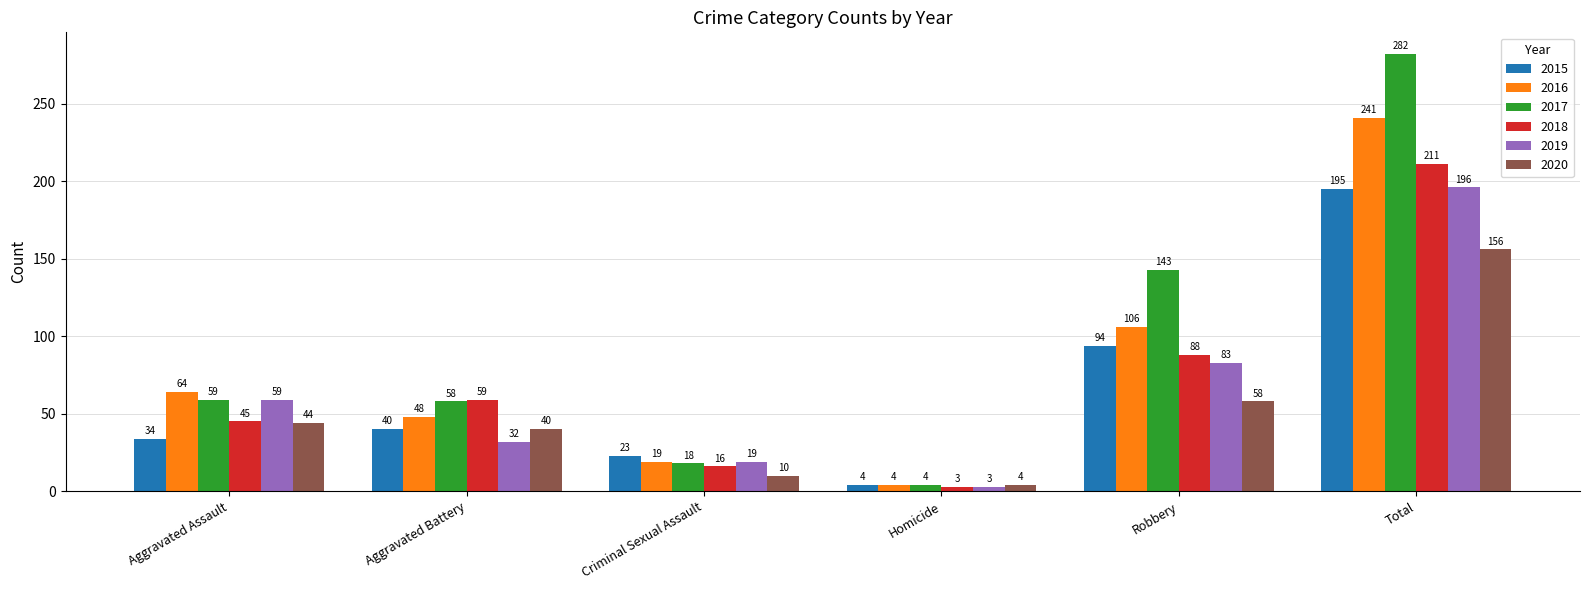

How many categories are shown in the chart?

6